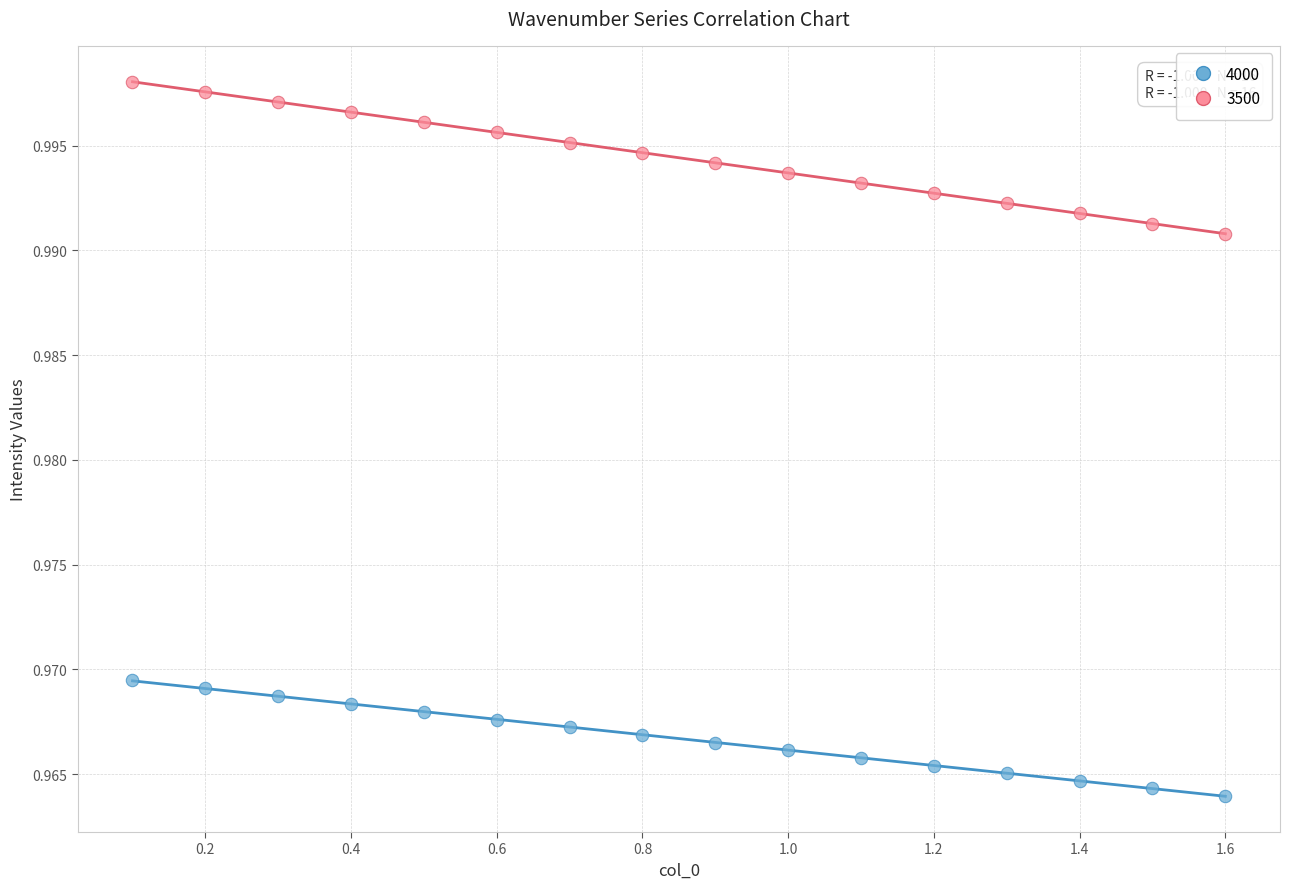

Which series contains the lowest Y value?

4000